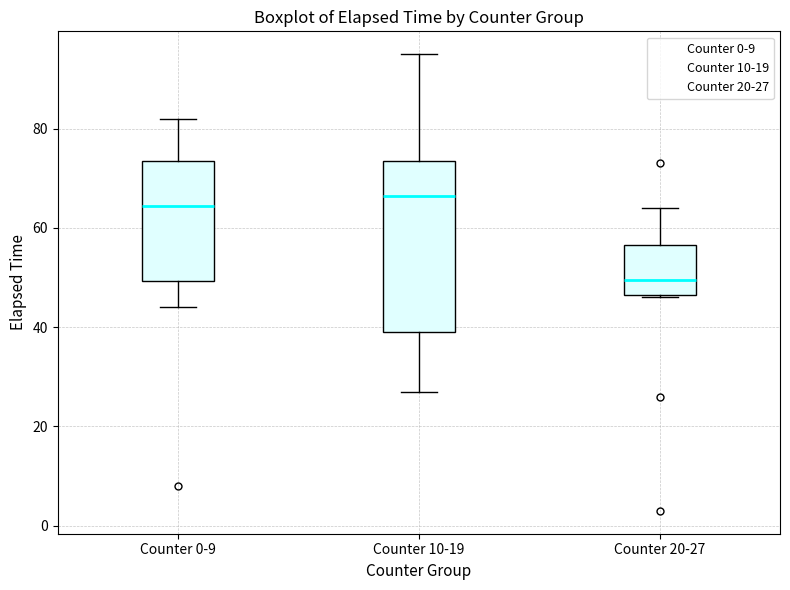

Which box is the tallest, from its lower edge to its upper edge?

Counter 10-19